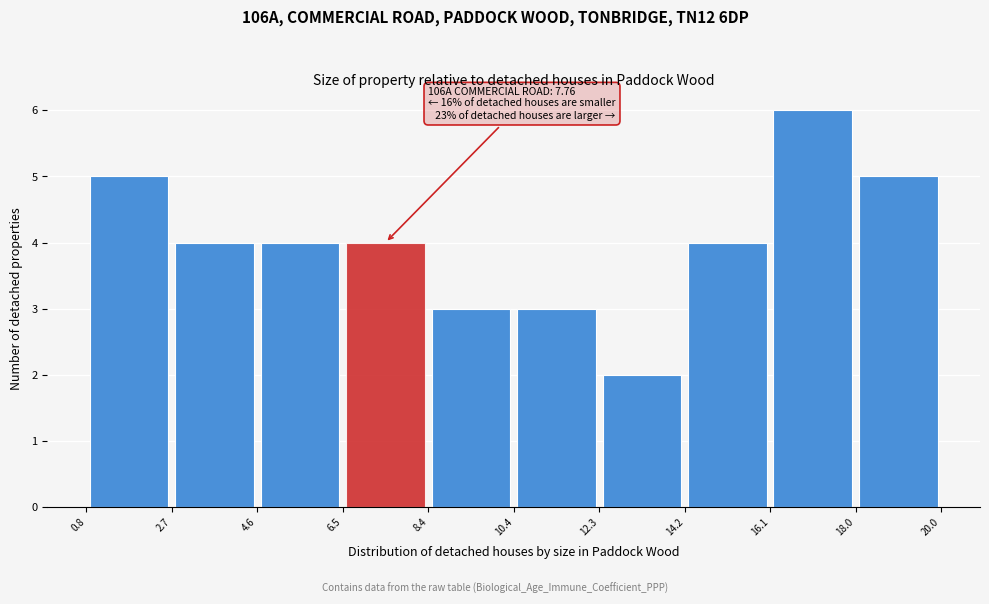

Which range on the x-axis has the tallest bar?

16.1 to 18.0